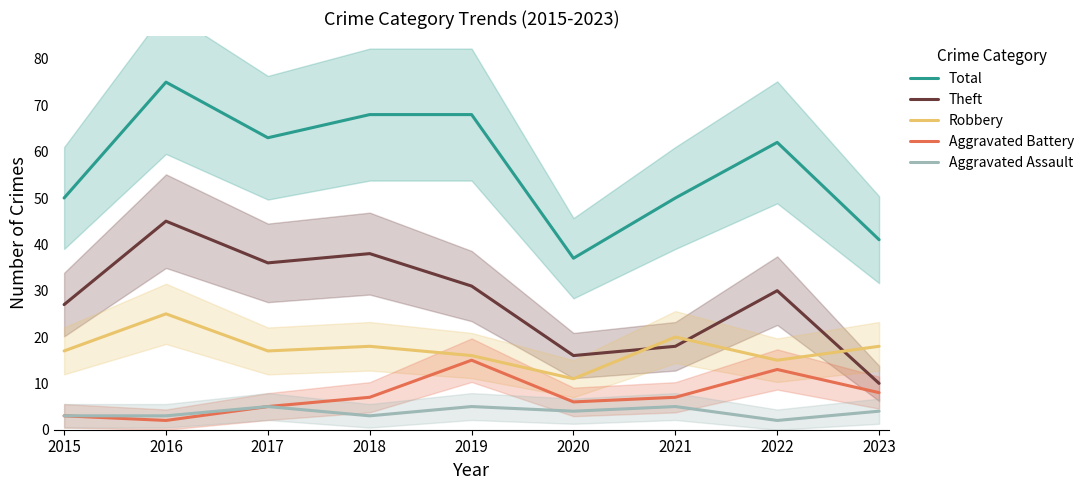

Reading left to right, extract all data points from this chart.

Total: 50	75	63	68	68	37	50	62	41
Theft: 27	45	36	38	31	16	18	30	10
Robbery: 17	25	17	18	16	11	20	15	18
Aggravated Battery: 3	2	5	7	15	6	7	13	8
Aggravated Assault: 3	3	5	3	5	4	5	2	4